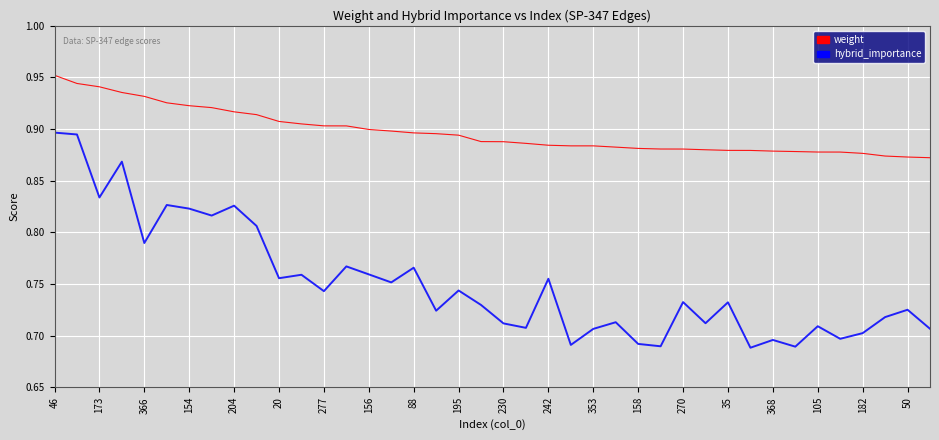

Count the weight values in the range 0 to 1.

40